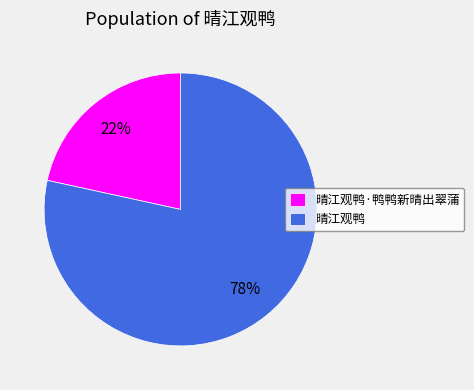

How many slices are in this pie chart?

2